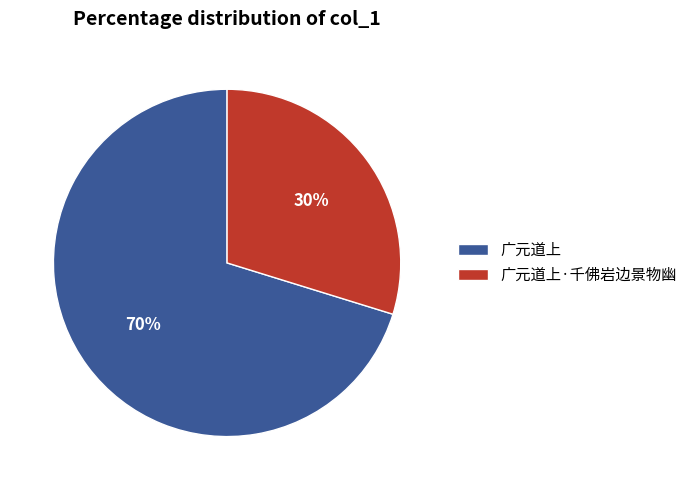

The 广元道上·千佛岩边景物幽 slice represents 30% of the pie. True or false?

True